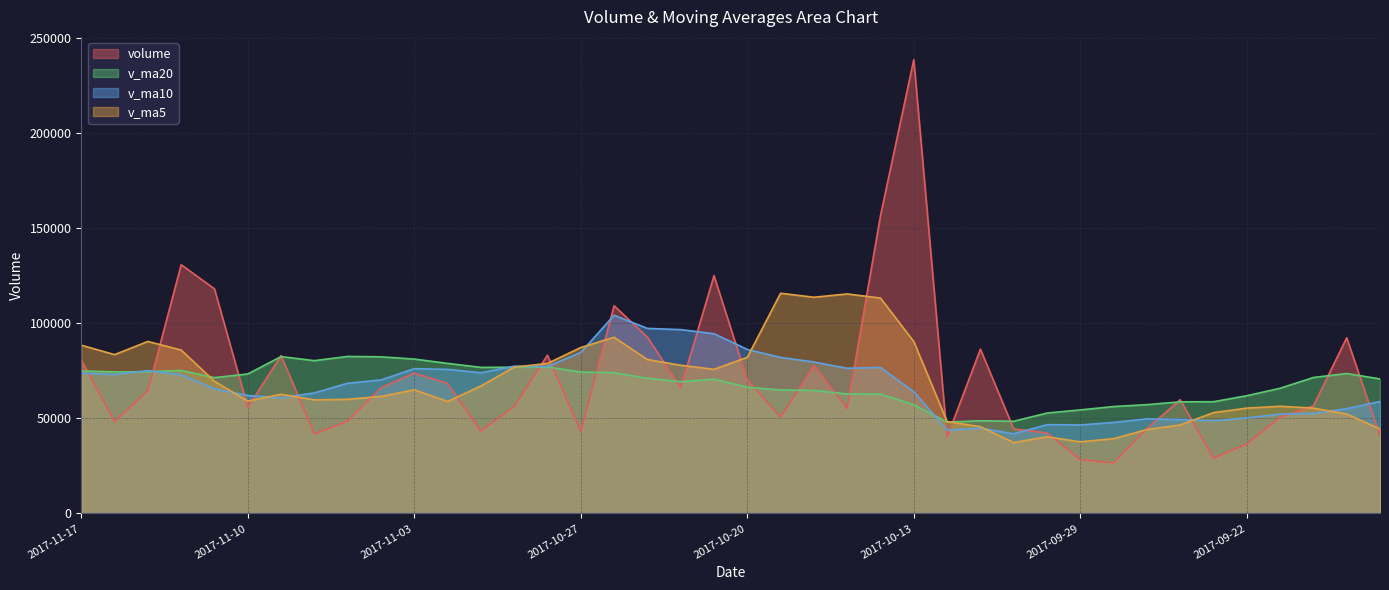

What is the sum of the v_ma10 values at 2017-10-31 and 2017-09-19?

132504.3